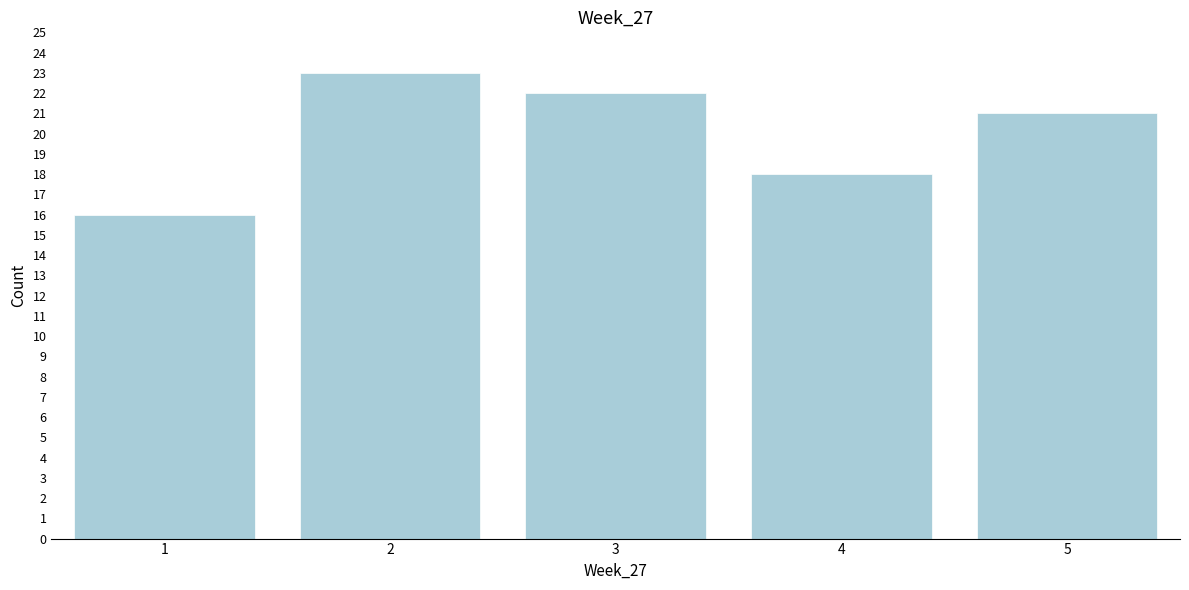

Reading right to left, transcribe all the data shown in this chart.

21	18	22	23	16